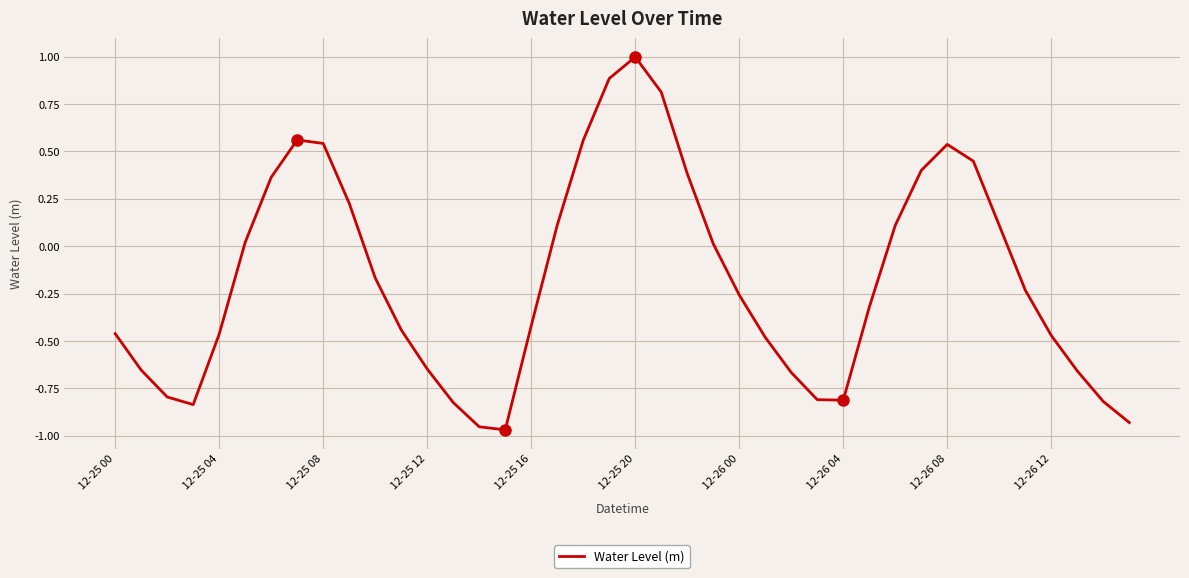

What is the maximum value shown in the chart?

1.0